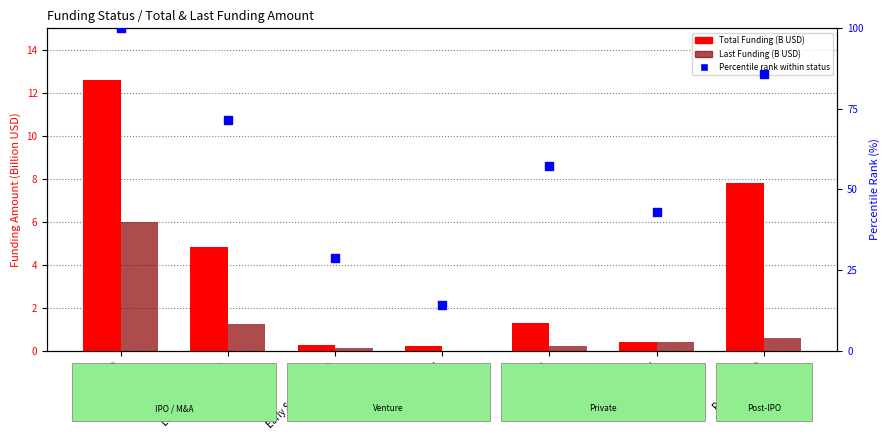

Which series contains the highest Y value?

Percentile rank within status